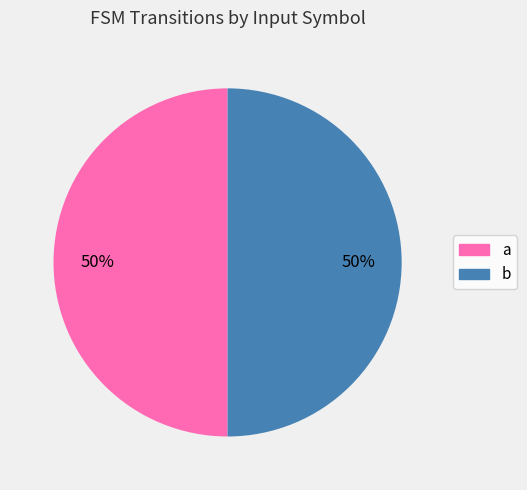

To the nearest percent, what is the average slice percentage?

50%